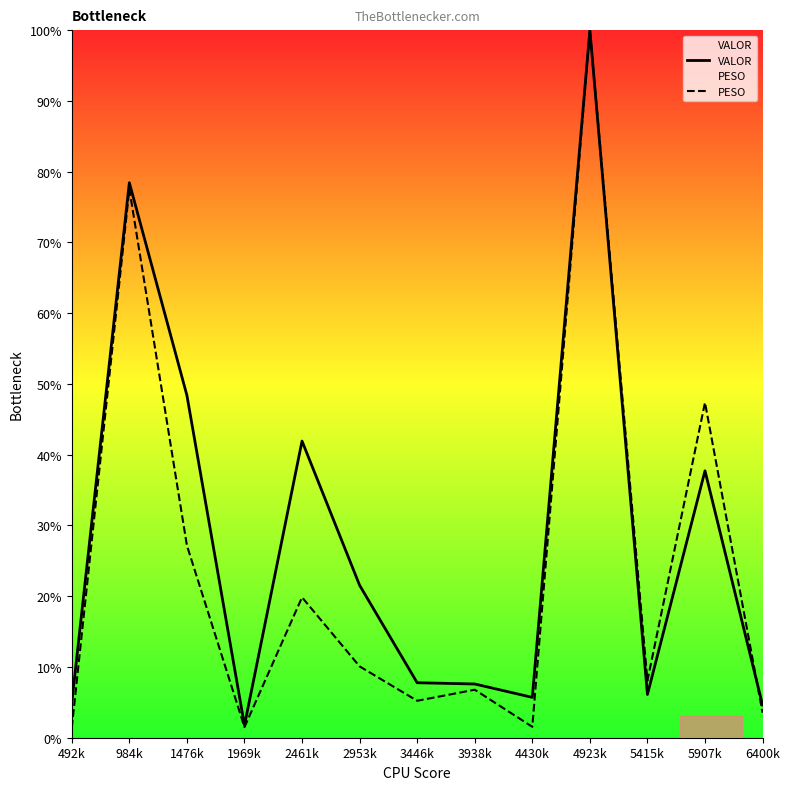

What is the sum of all PESO values?

310.0